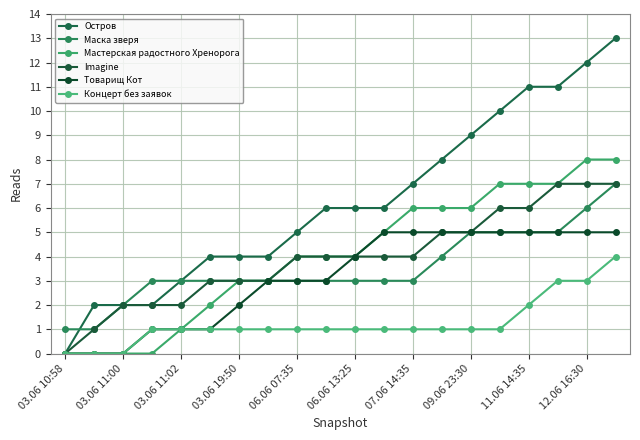

How many lines are shown in the chart?

6